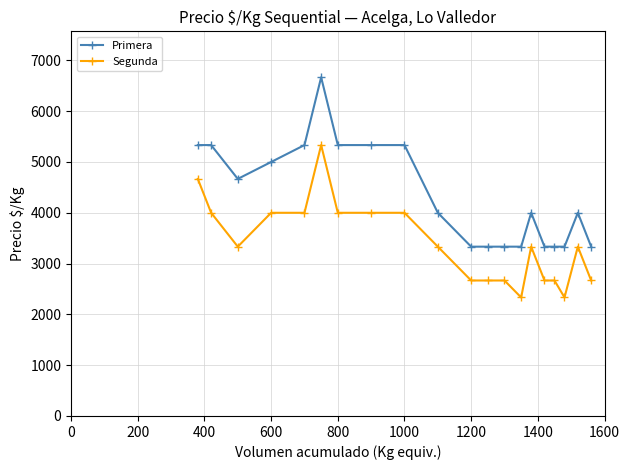

Rank the series by their average value, from highest to lowest.

Primera, Segunda